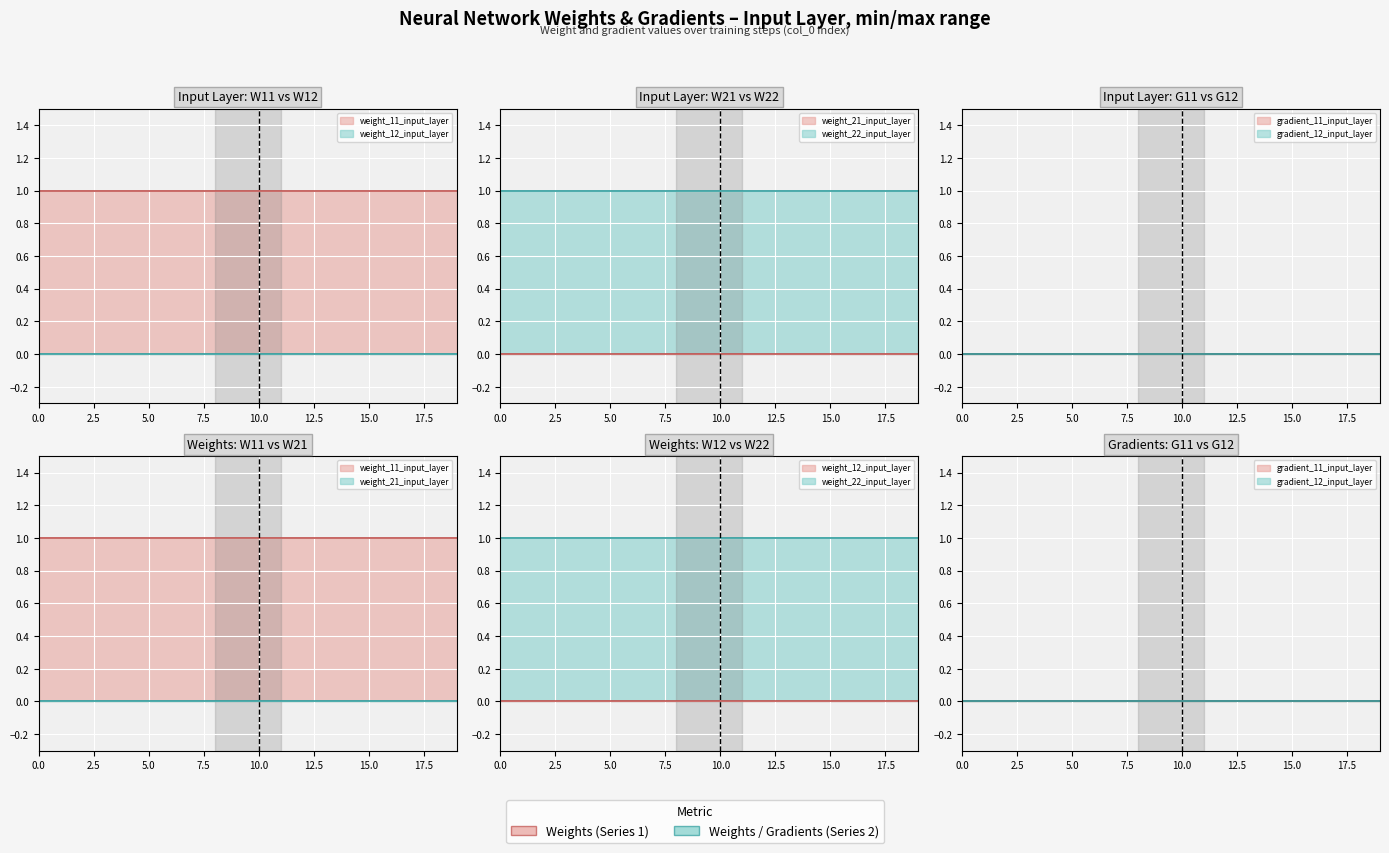

True or false: weight_21_input_layer and weight_12_input_layer cross at least once.

False